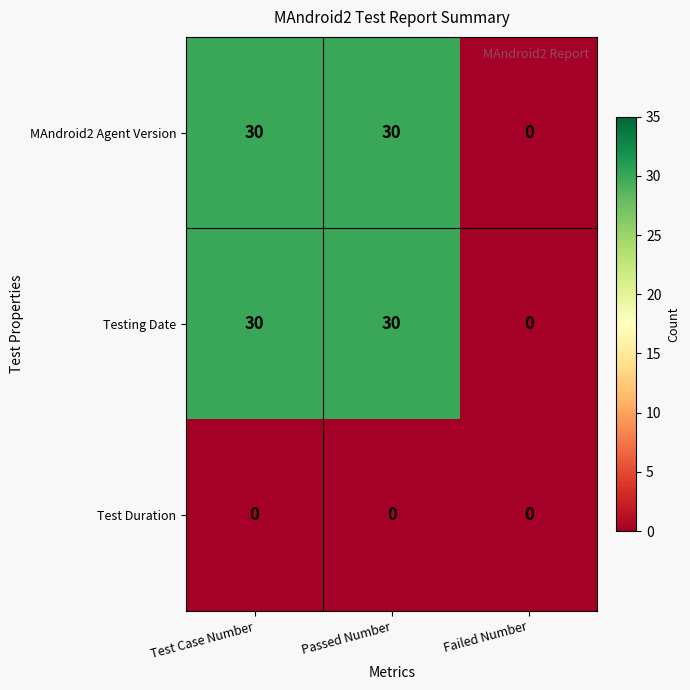

The Testing Date series shows 0 at Failed Number. True or false?

True